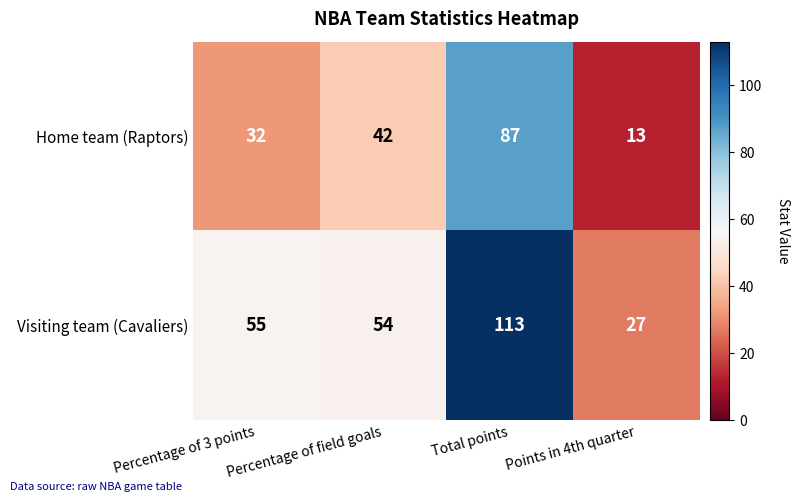

Which series changed the most between Percentage of 3 points and Total points?

Visiting team (Cavaliers)